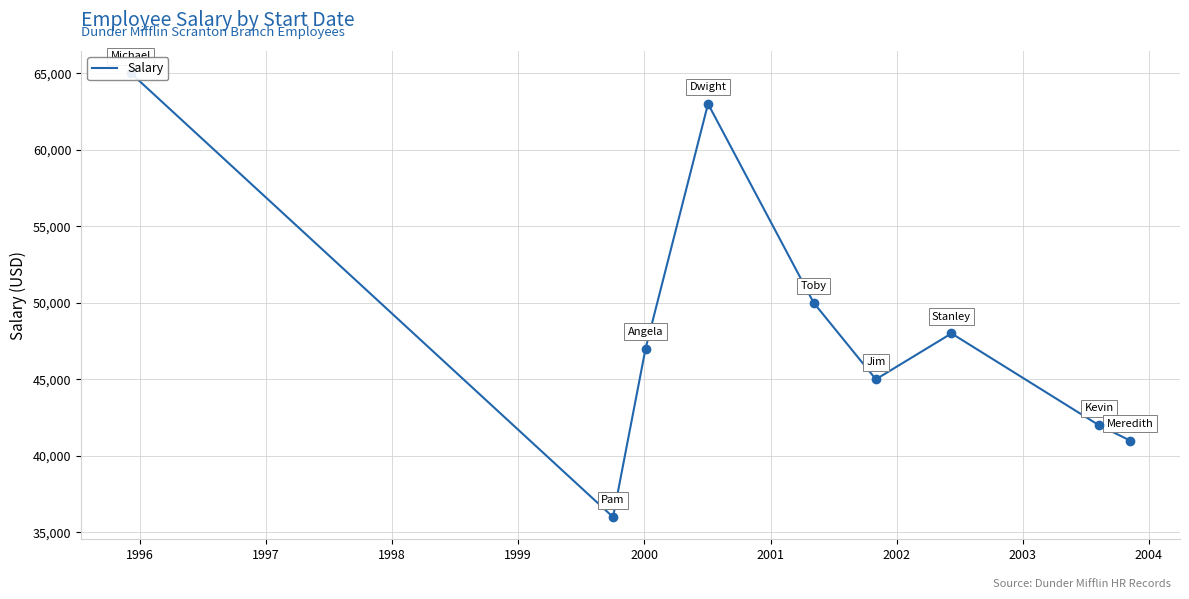

Reading left to right, what are all the values shown in this chart?

65000	36000	47000	63000	50000	45000	48000	42000	41000